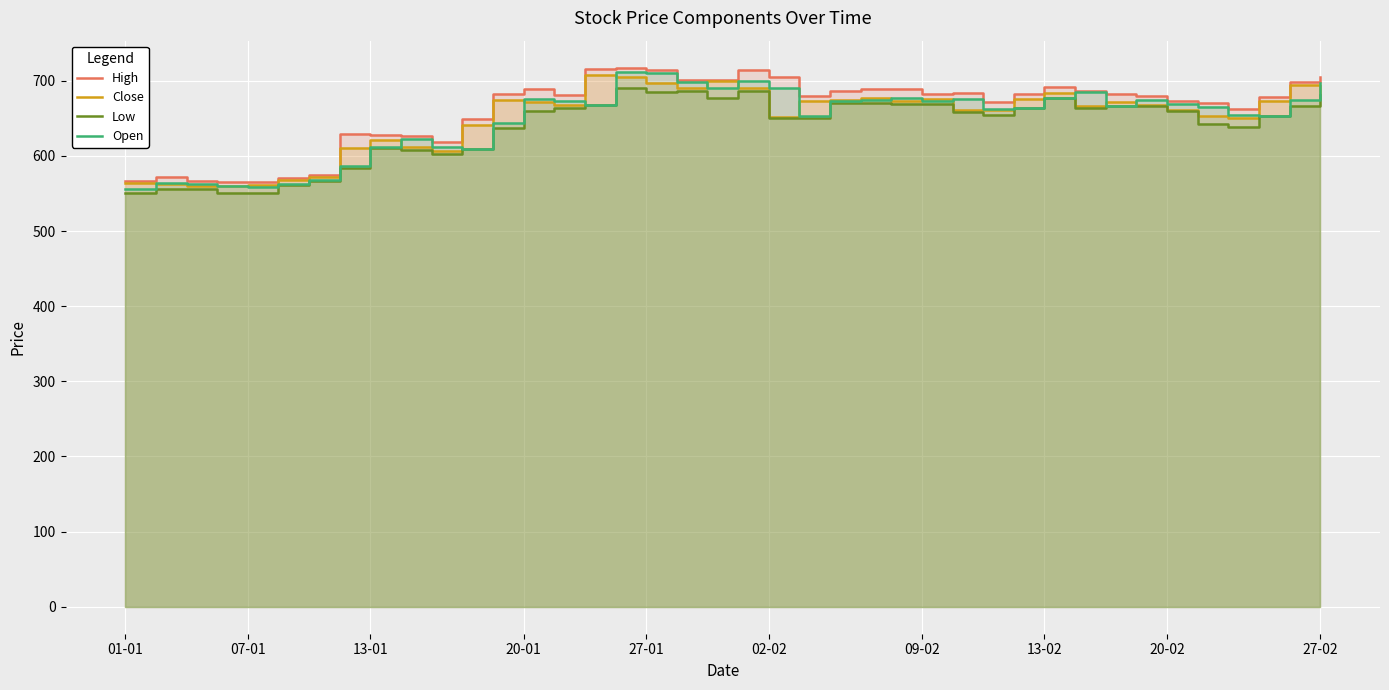

Reading left to right, transcribe all the data shown in this chart.

High: 567.0	572.4	566.4	565.0	565.6	570.5	574.8	628.5	627.6	627.0	618.0	648.8	682.2	689.0	681.5	715.0	717.5	714.8	700.6	701.0	714.8	705.1	679.8	686.8	689.0	688.4	683.0	684.0	672.0	682.2	691.7	686.3	681.8	679.8	673.0	670.8	663.0	678.0	698.9	704.9
Close: 564.1	562.4	559.8	559.7	561.0	567.4	572.1	610.1	621.6	611.7	607.0	641.7	674.8	672.4	667.4	708.3	704.5	697.0	691.0	699.4	691.0	652.3	673.1	674.2	676.9	673.7	675.5	661.6	661.4	676.0	684.2	667.0	671.1	668.1	661.0	653.2	650.3	673.3	694.3	683.6
Low: 551.2	555.6	555.6	551.0	551.2	561.2	566.5	583.4	611.0	608.2	603.0	609.0	637.2	660.0	664.1	667.8	689.8	685.0	686.0	677.2	686.1	650.0	650.2	670.0	670.0	668.6	668.4	658.6	654.8	663.4	677.0	663.3	667.0	665.8	660.0	642.0	638.2	653.0	666.4	680.4
Open: 556.4	564.4	562.4	560.4	559.0	562.2	568.4	586.0	612.0	622.0	612.4	609.0	644.0	676.2	673.0	667.8	711.0	710.0	698.2	690.0	699.4	690.2	653.0	673.0	674.8	677.4	673.6	675.6	662.4	663.4	677.0	685.0	667.0	674.4	669.0	665.0	654.1	653.0	673.8	697.0